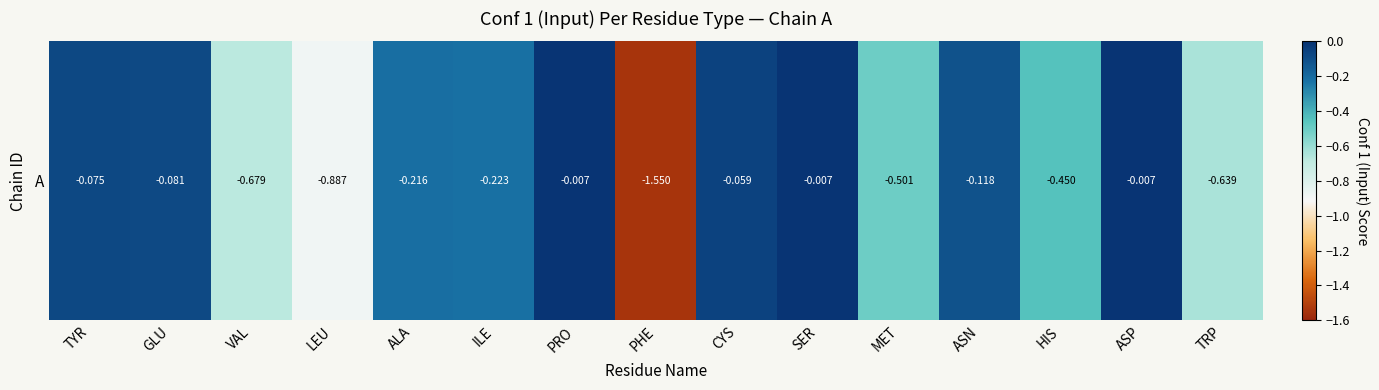

Reading left to right, list all the values displayed in this chart.

TYR=-0.1	GLU=-0.1	VAL=-0.7	LEU=-0.9	ALA=-0.2	ILE=-0.2	PRO=-0.0	PHE=-1.5	CYS=-0.1	SER=-0.0	MET=-0.5	ASN=-0.1	HIS=-0.4	ASP=-0.0	TRP=-0.6